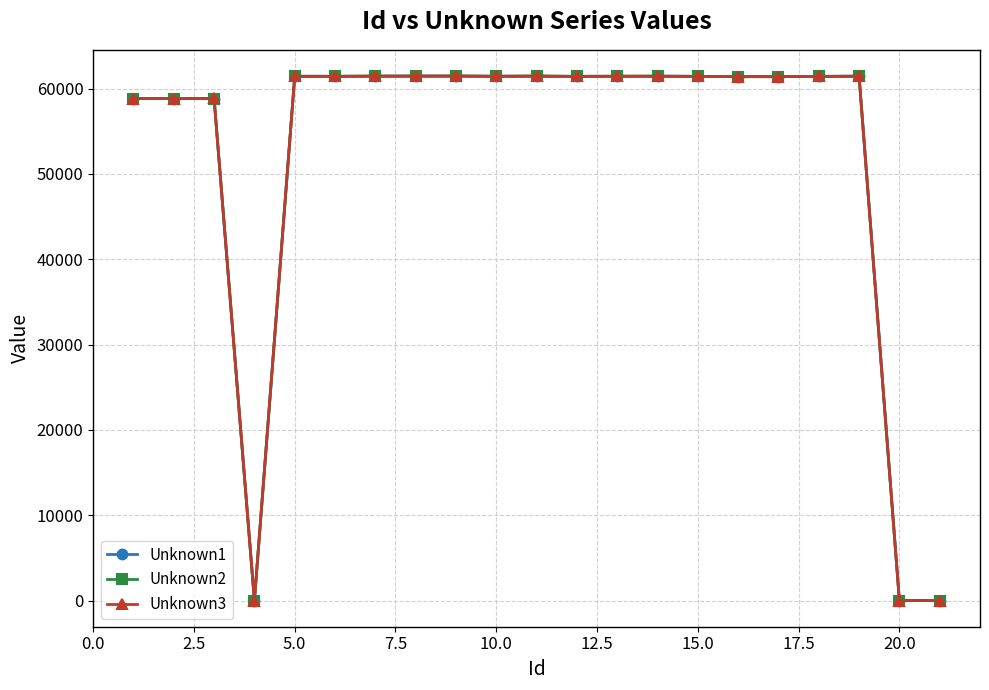

Rank the series by their average value, from highest to lowest.

Unknown2, Unknown3, Unknown1